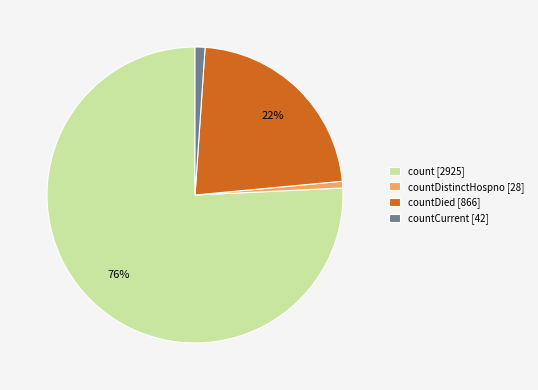

Is there a majority slice in this chart?

Yes